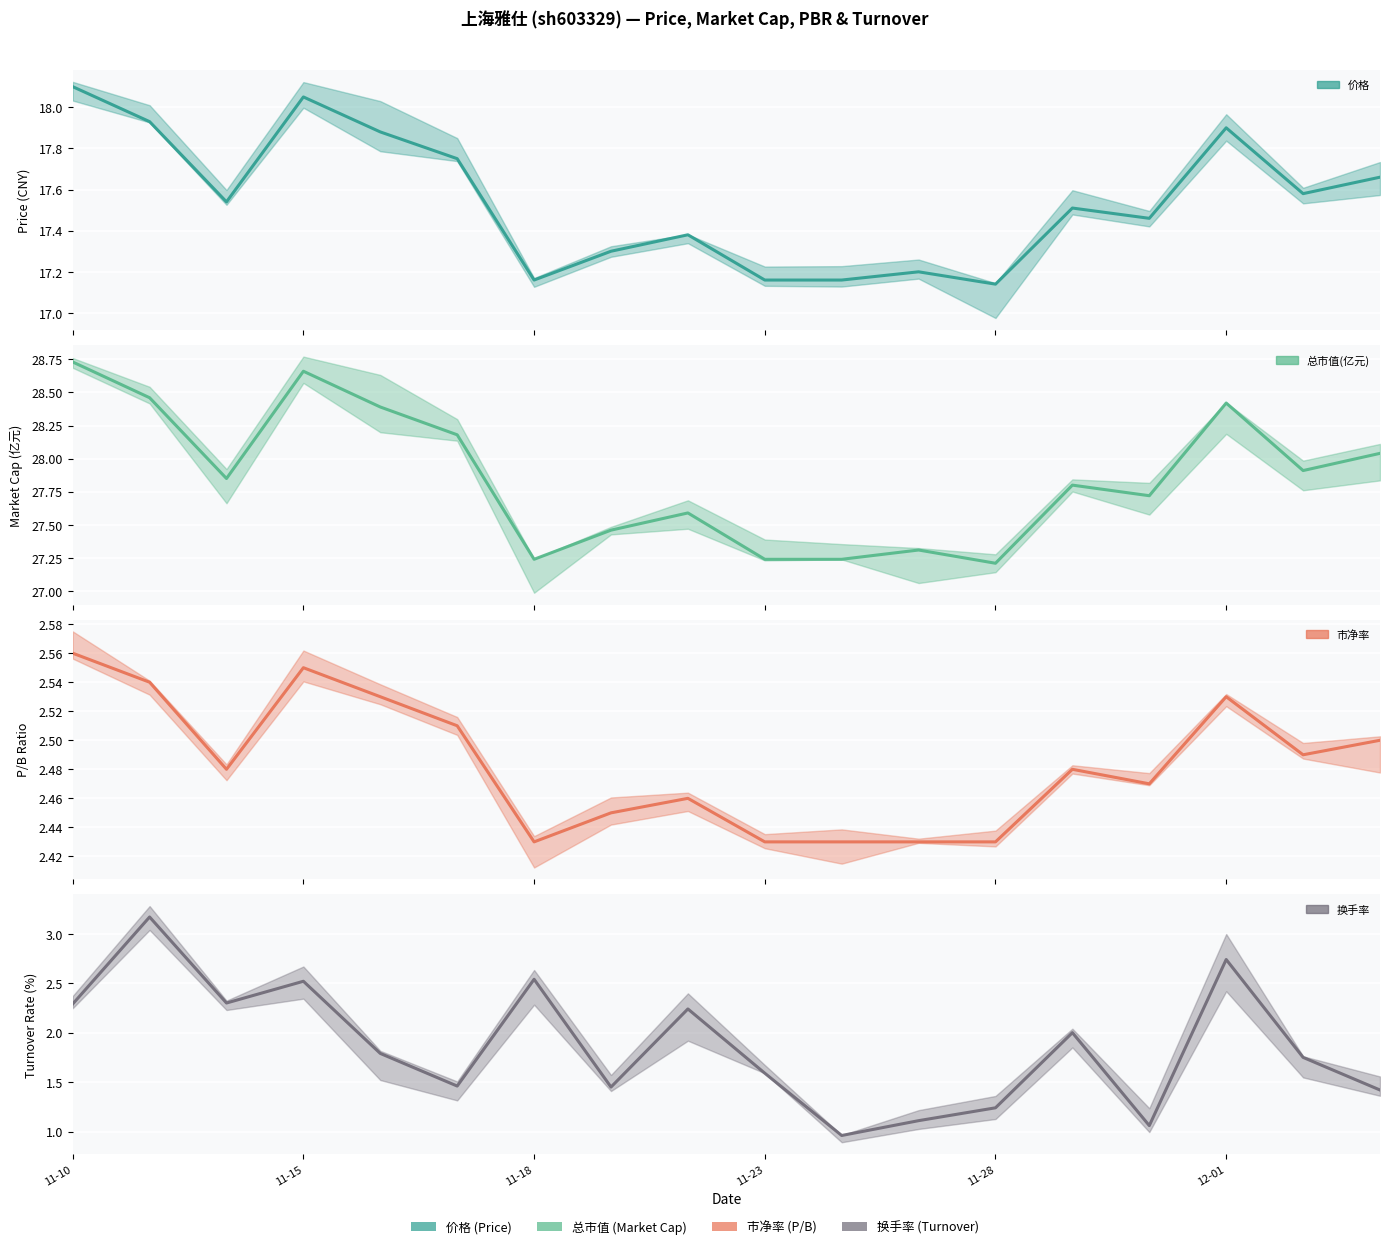

The value of 市净率 at 14 is 1.6. True or false?

False